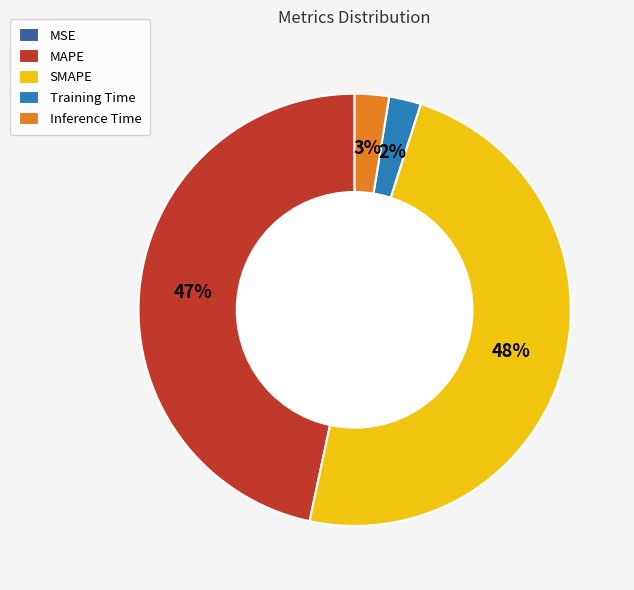

Is it true that Inference Time is 10% of the pie?

False